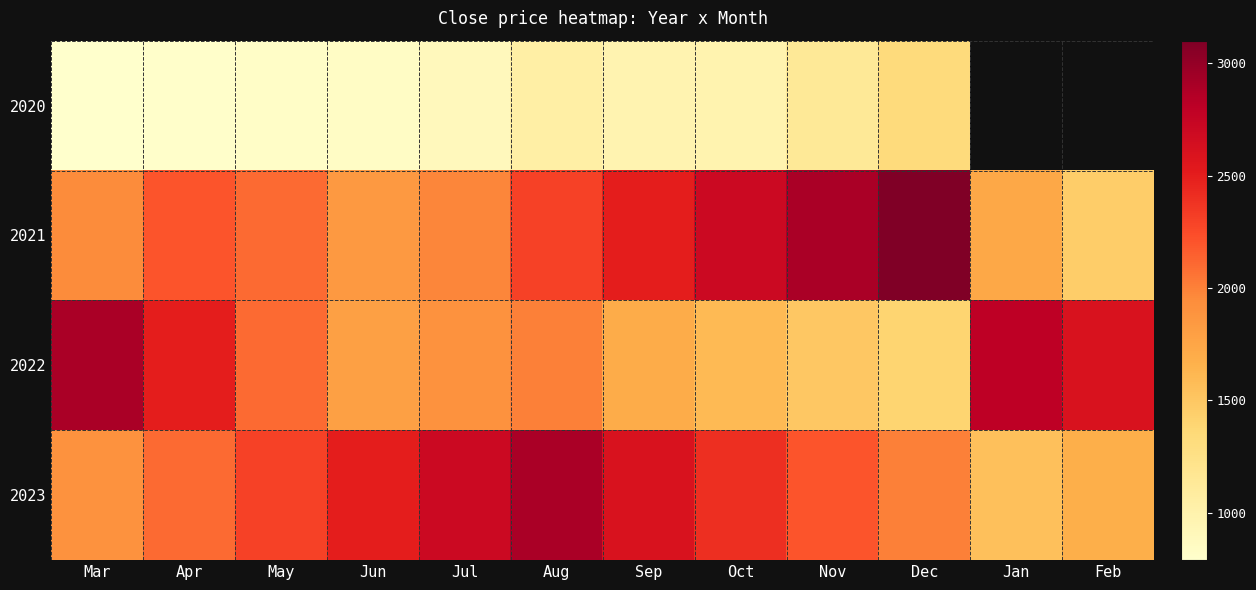

True or false: 2020 has a value of 513.3 at Aug.

False